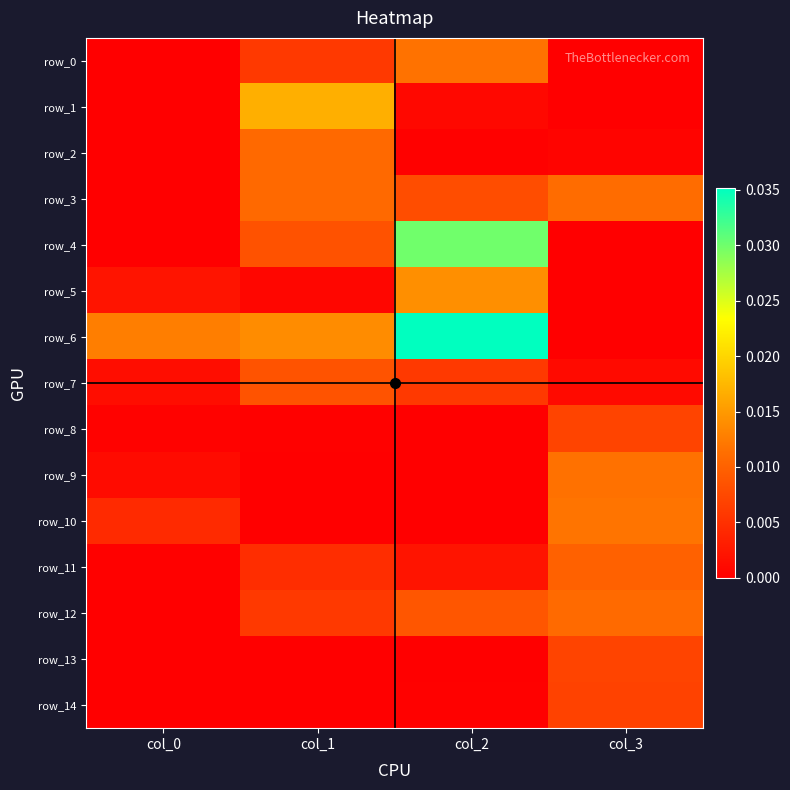

At which category is the sum across all series the highest?

col_2